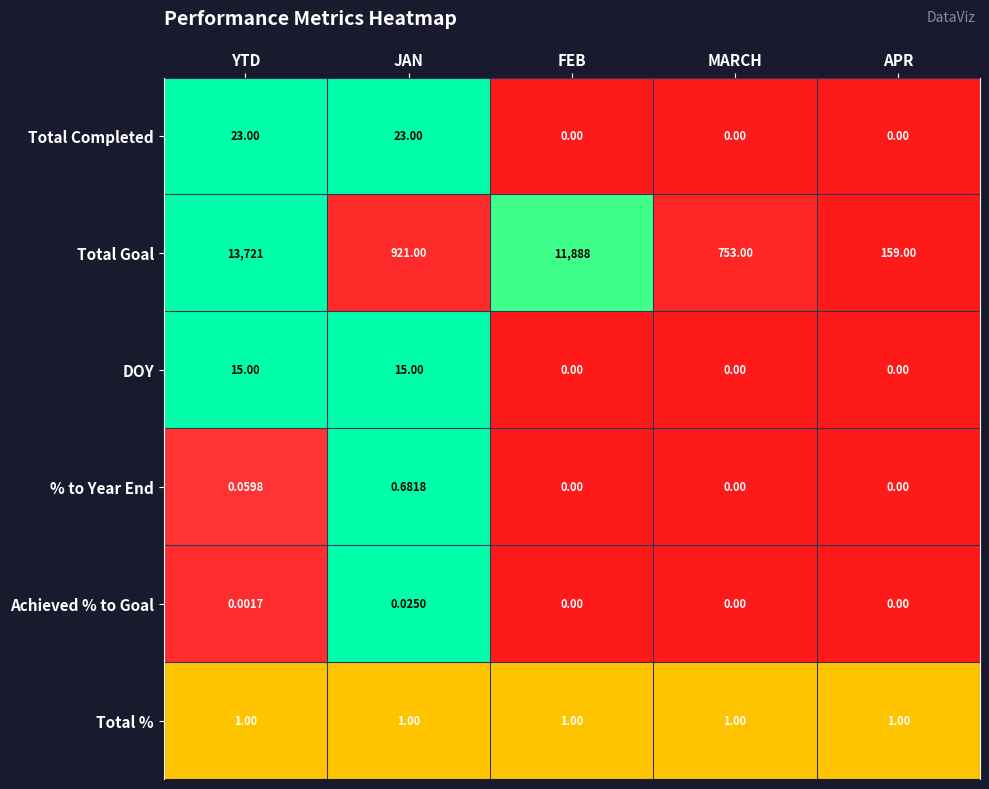

Which series has the widest spread of values?

Total Goal